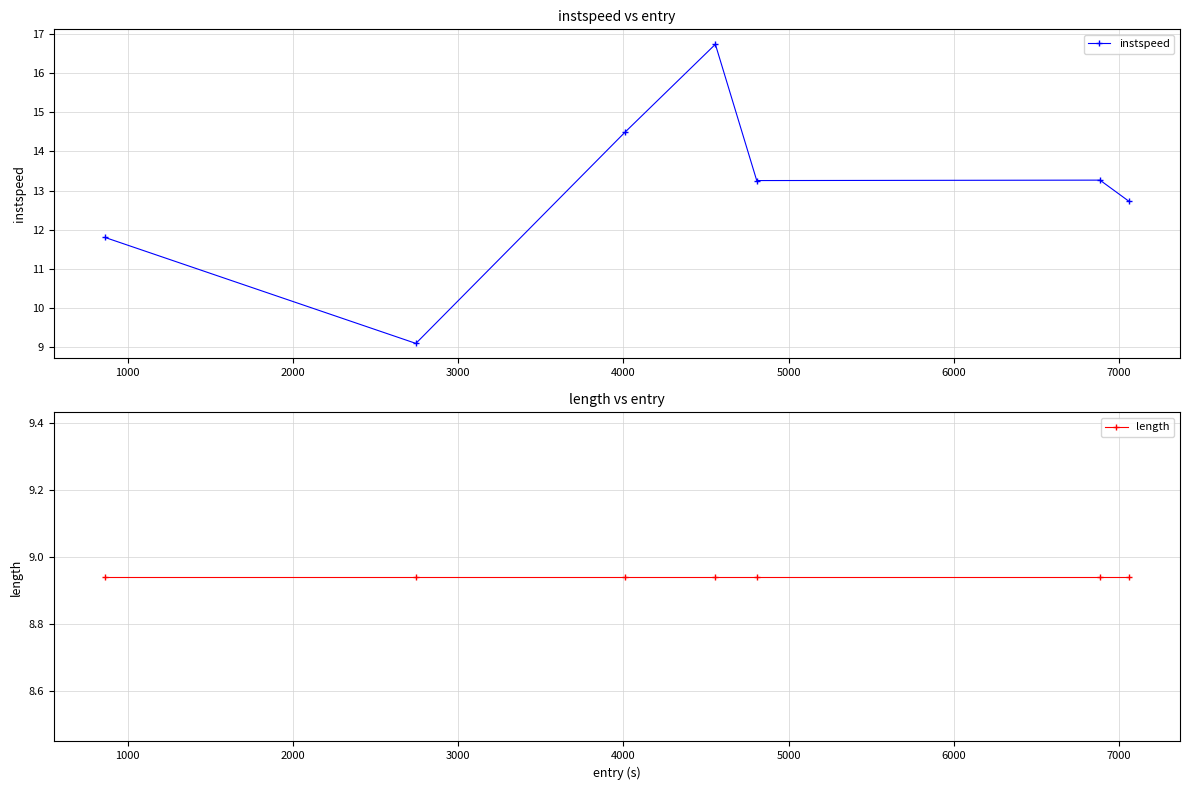

List the series in order of their peak value, highest first.

instspeed, length